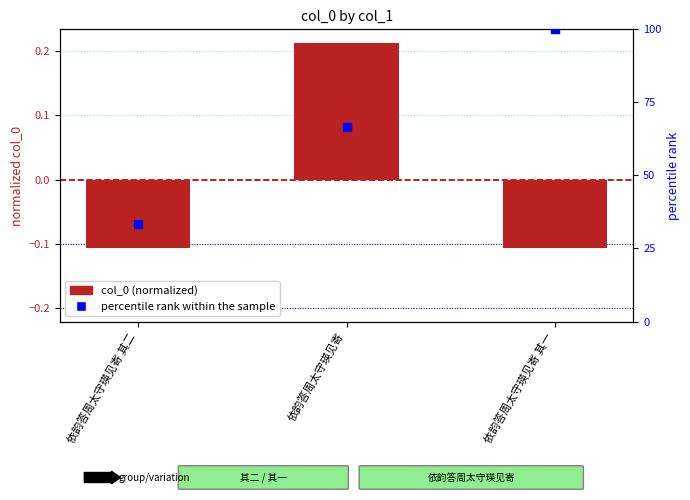

What are all the series names shown in the legend?

col_0 (normalized), percentile rank within the sample